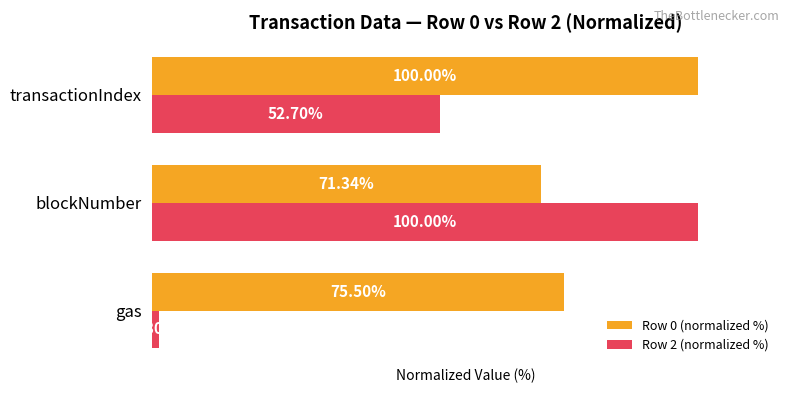

Rank the series by their average value, from lowest to highest.

Row 2 (normalized %), Row 0 (normalized %)